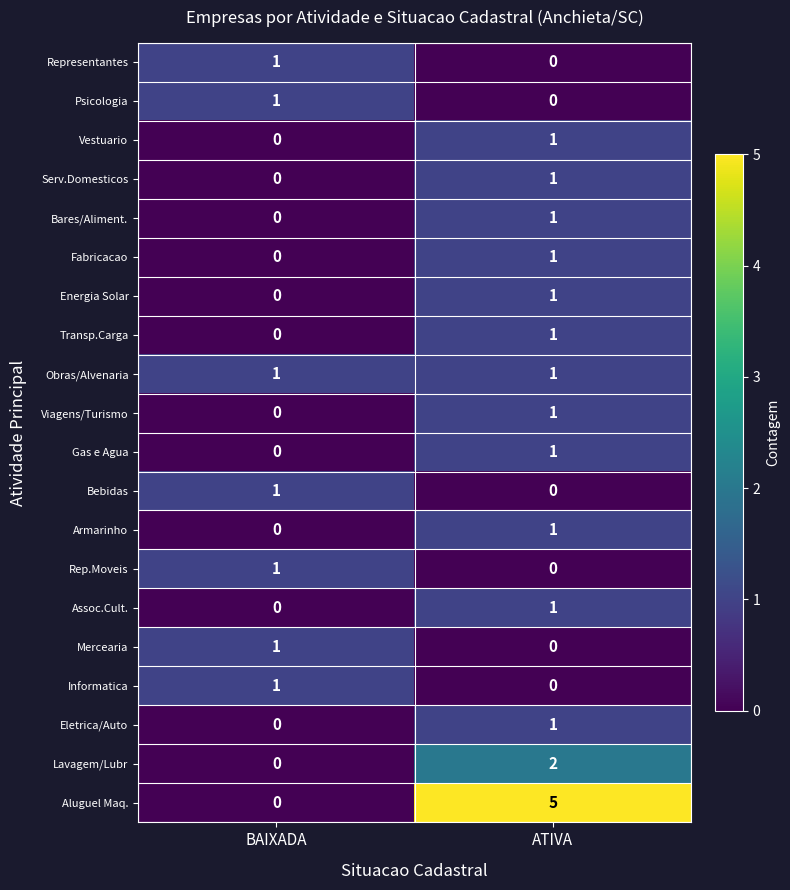

The Gas e Agua series shows 0 at BAIXADA. True or false?

True